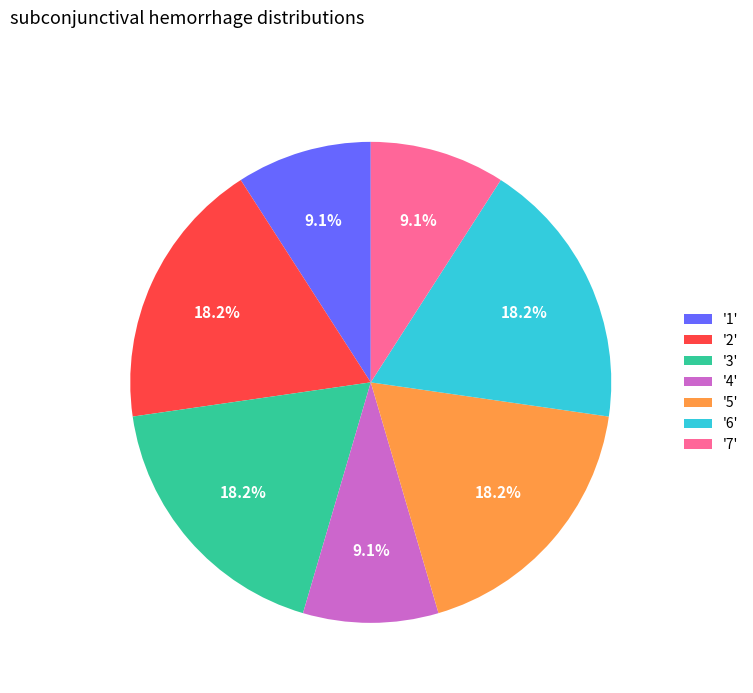

Combined, what portion of the pie is '3' and '6'?

36.4%